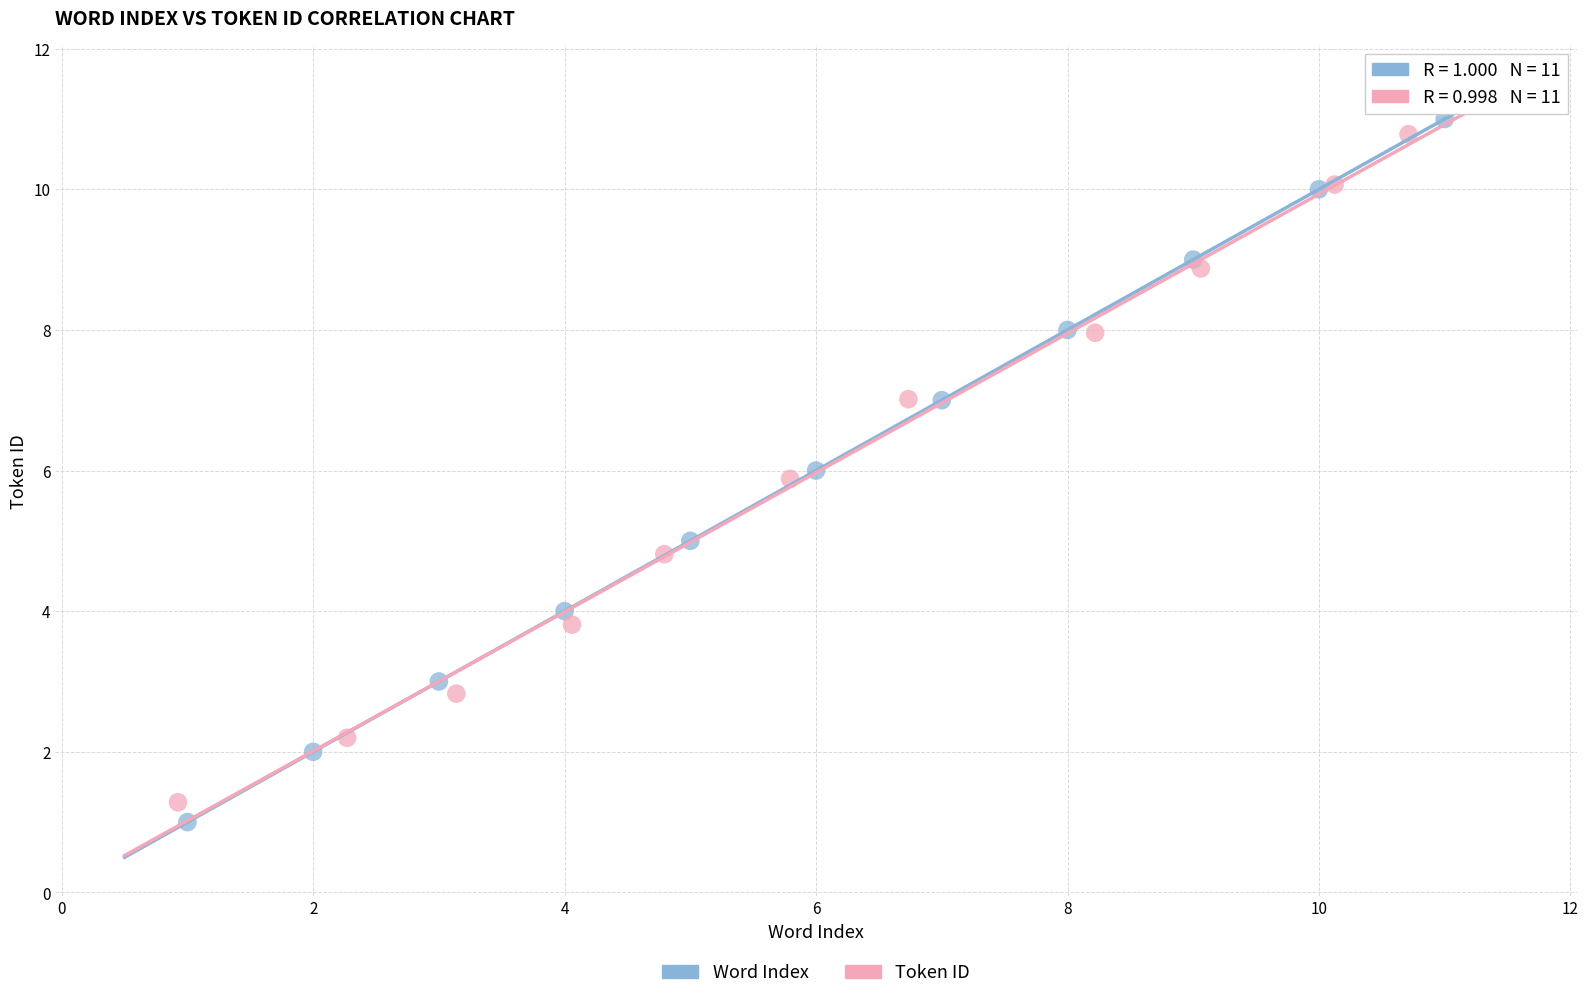

What are all the series names shown in the legend?

Word Index, Token ID